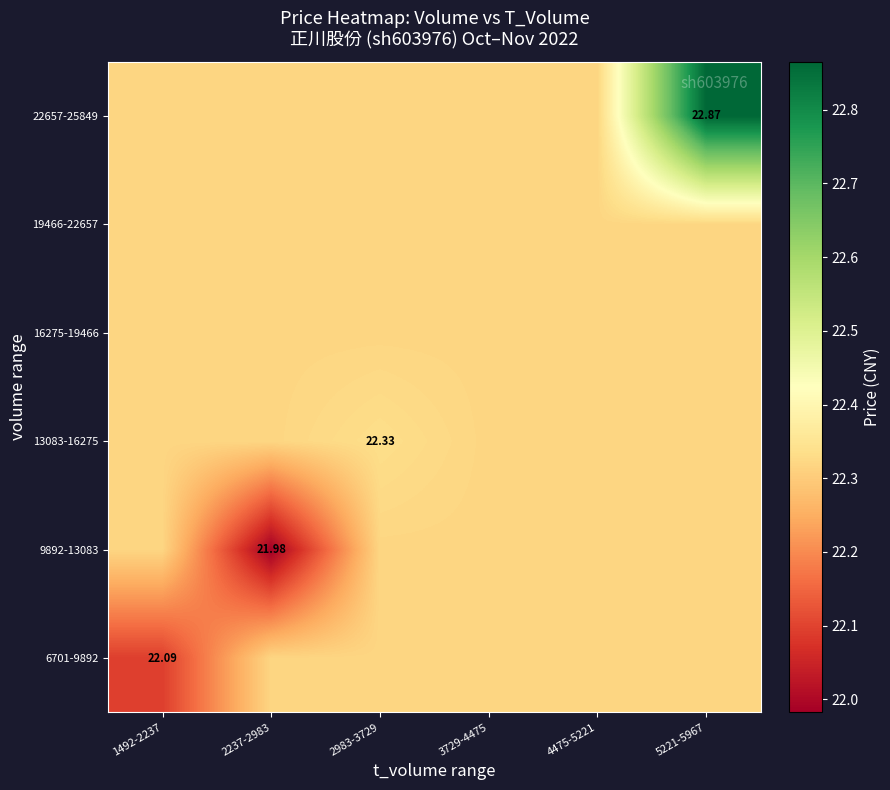

What is the sum of the 6701-9892 values at 4475-5221 and 2237-2983?

44.6